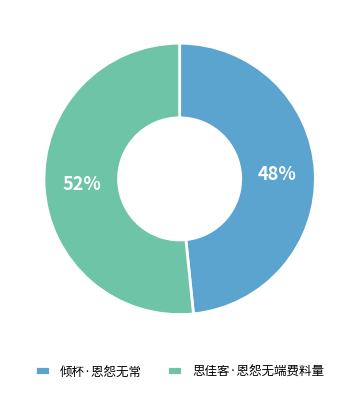

What percentage is the 倾杯·恩怨无常 slice, to the nearest percent?

48%